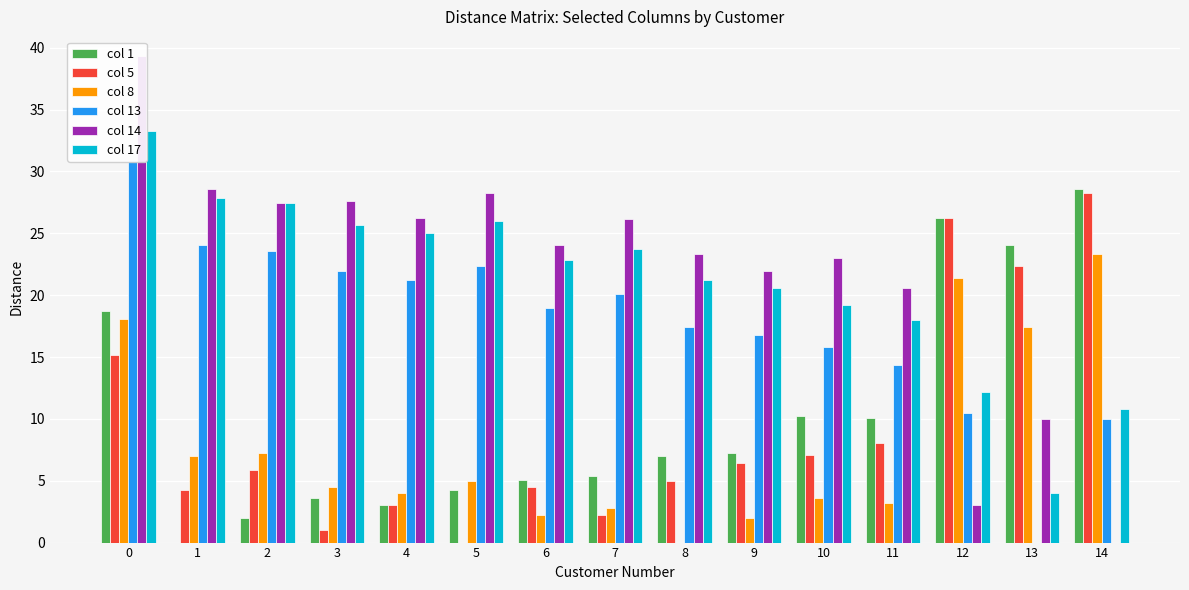

Rank the series at 1 from lowest to highest value.

col_1, col_5, col_8, col_13, col_17, col_14